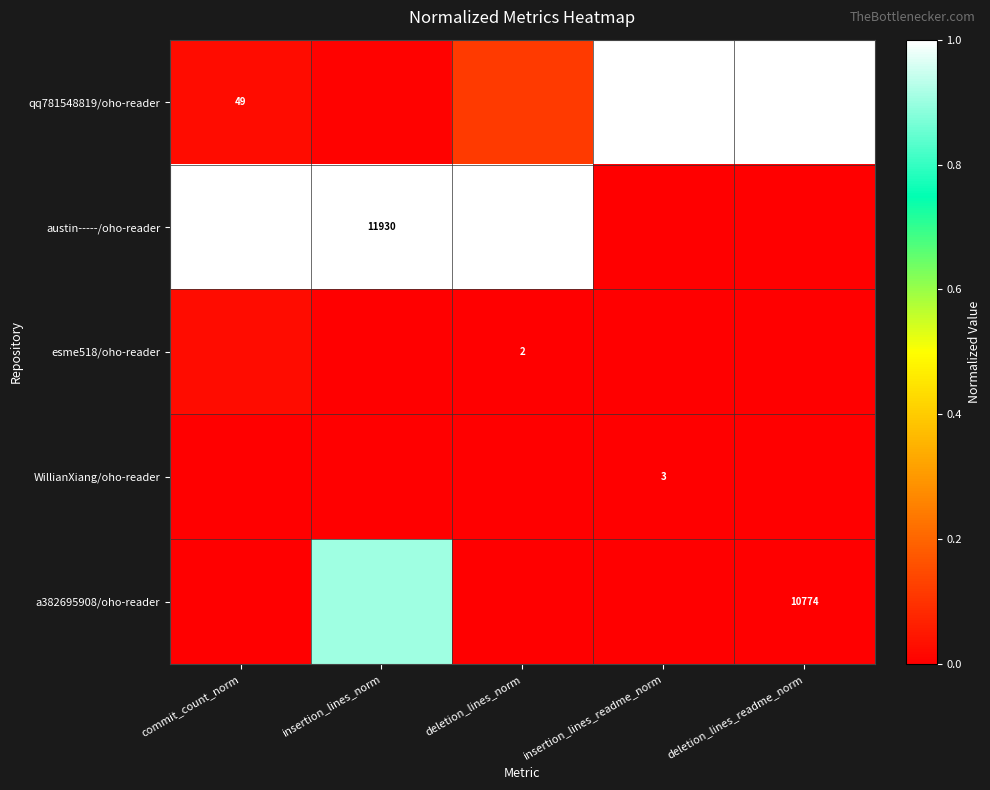

The value of a382695908/oho-reader at commit_count_norm is 0.0. True or false?

True